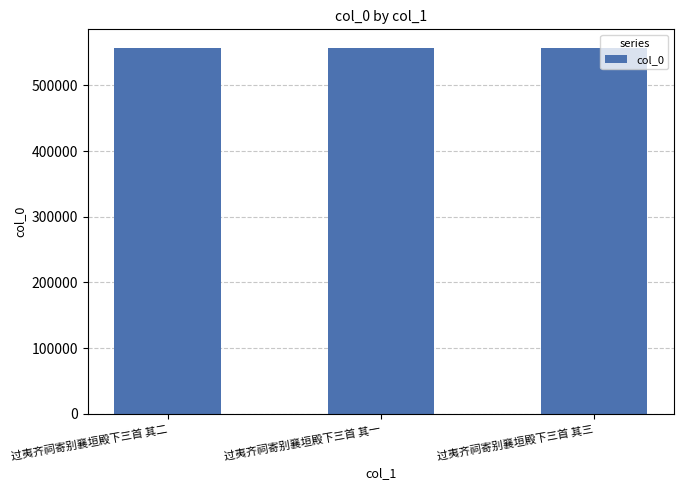

What is the sum of the values at 过夷齐祠寄别襄垣殿下三首 其一 and 过夷齐祠寄别襄垣殿下三首 其三?

1114824